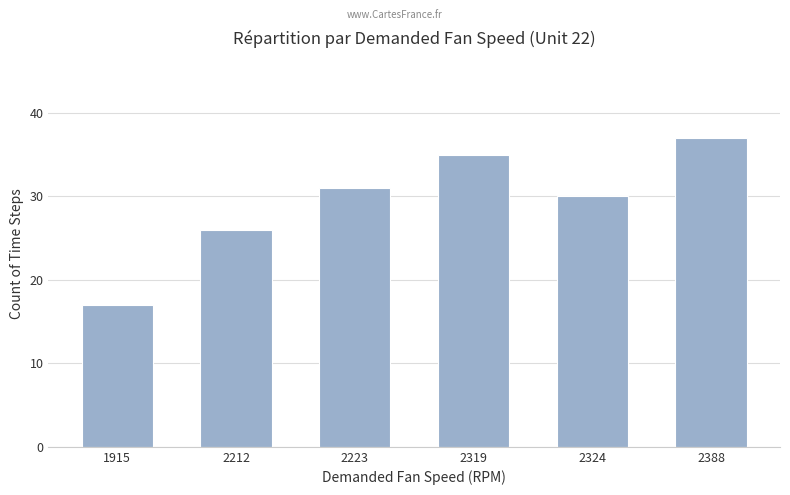

What is the value of the 1st bar from the left?

17